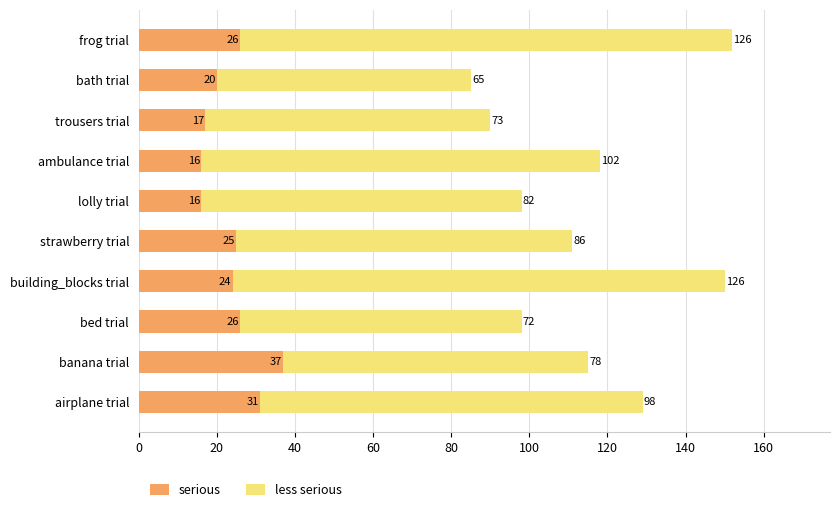

Which category has the highest value in the serious series?

banana trial